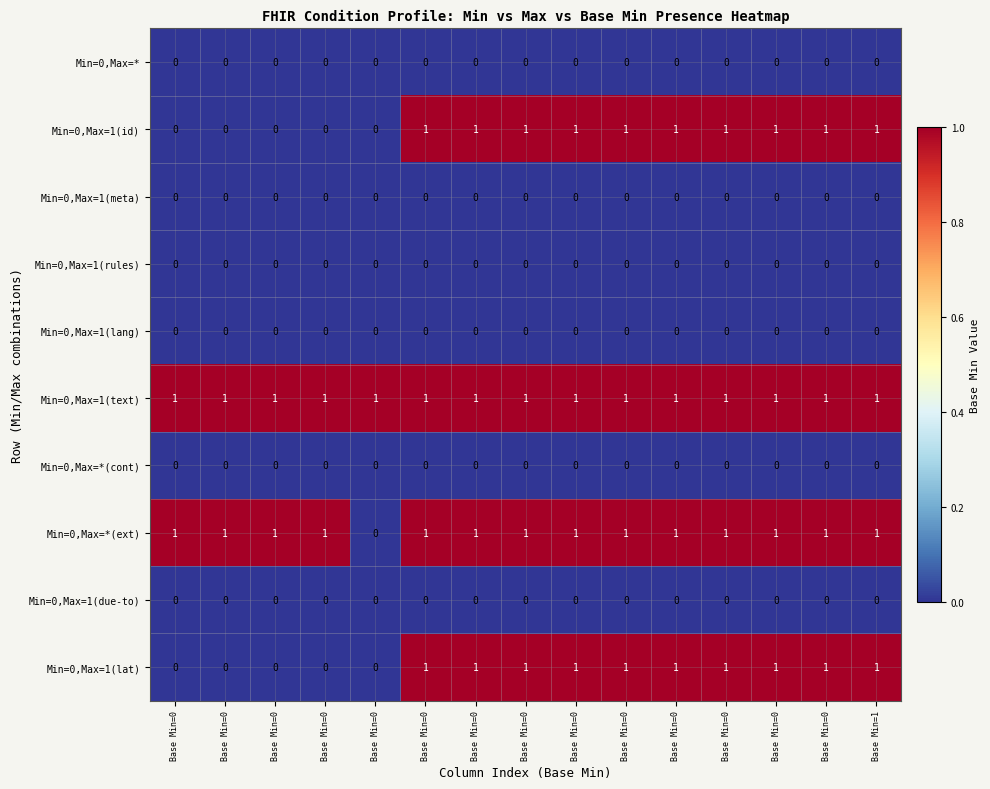

Reading left to right, transcribe all the data shown in this chart.

Min=0,Max=*: Base Min=0=0	Base Min=0=0	Base Min=0=0	Base Min=0=0	Base Min=0=0	Base Min=0=0	Base Min=0=0	Base Min=0=0	Base Min=0=0	Base Min=0=0	Base Min=0=0	Base Min=0=0	Base Min=0=0	Base Min=0=0	Base Min=1=0
Min=0,Max=1(id): Base Min=0=0	Base Min=0=0	Base Min=0=0	Base Min=0=0	Base Min=0=0	Base Min=0=1	Base Min=0=1	Base Min=0=1	Base Min=0=1	Base Min=0=1	Base Min=0=1	Base Min=0=1	Base Min=0=1	Base Min=0=1	Base Min=1=1
Min=0,Max=1(meta): Base Min=0=0	Base Min=0=0	Base Min=0=0	Base Min=0=0	Base Min=0=0	Base Min=0=0	Base Min=0=0	Base Min=0=0	Base Min=0=0	Base Min=0=0	Base Min=0=0	Base Min=0=0	Base Min=0=0	Base Min=0=0	Base Min=1=0
Min=0,Max=1(rules): Base Min=0=0	Base Min=0=0	Base Min=0=0	Base Min=0=0	Base Min=0=0	Base Min=0=0	Base Min=0=0	Base Min=0=0	Base Min=0=0	Base Min=0=0	Base Min=0=0	Base Min=0=0	Base Min=0=0	Base Min=0=0	Base Min=1=0
Min=0,Max=1(lang): Base Min=0=0	Base Min=0=0	Base Min=0=0	Base Min=0=0	Base Min=0=0	Base Min=0=0	Base Min=0=0	Base Min=0=0	Base Min=0=0	Base Min=0=0	Base Min=0=0	Base Min=0=0	Base Min=0=0	Base Min=0=0	Base Min=1=0
Min=0,Max=1(text): Base Min=0=1	Base Min=0=1	Base Min=0=1	Base Min=0=1	Base Min=0=1	Base Min=0=1	Base Min=0=1	Base Min=0=1	Base Min=0=1	Base Min=0=1	Base Min=0=1	Base Min=0=1	Base Min=0=1	Base Min=0=1	Base Min=1=1
Min=0,Max=*(cont): Base Min=0=0	Base Min=0=0	Base Min=0=0	Base Min=0=0	Base Min=0=0	Base Min=0=0	Base Min=0=0	Base Min=0=0	Base Min=0=0	Base Min=0=0	Base Min=0=0	Base Min=0=0	Base Min=0=0	Base Min=0=0	Base Min=1=0
Min=0,Max=*(ext): Base Min=0=1	Base Min=0=1	Base Min=0=1	Base Min=0=1	Base Min=0=0	Base Min=0=1	Base Min=0=1	Base Min=0=1	Base Min=0=1	Base Min=0=1	Base Min=0=1	Base Min=0=1	Base Min=0=1	Base Min=0=1	Base Min=1=1
Min=0,Max=1(due-to): Base Min=0=0	Base Min=0=0	Base Min=0=0	Base Min=0=0	Base Min=0=0	Base Min=0=0	Base Min=0=0	Base Min=0=0	Base Min=0=0	Base Min=0=0	Base Min=0=0	Base Min=0=0	Base Min=0=0	Base Min=0=0	Base Min=1=0
Min=0,Max=1(lat): Base Min=0=0	Base Min=0=0	Base Min=0=0	Base Min=0=0	Base Min=0=0	Base Min=0=1	Base Min=0=1	Base Min=0=1	Base Min=0=1	Base Min=0=1	Base Min=0=1	Base Min=0=1	Base Min=0=1	Base Min=0=1	Base Min=1=1